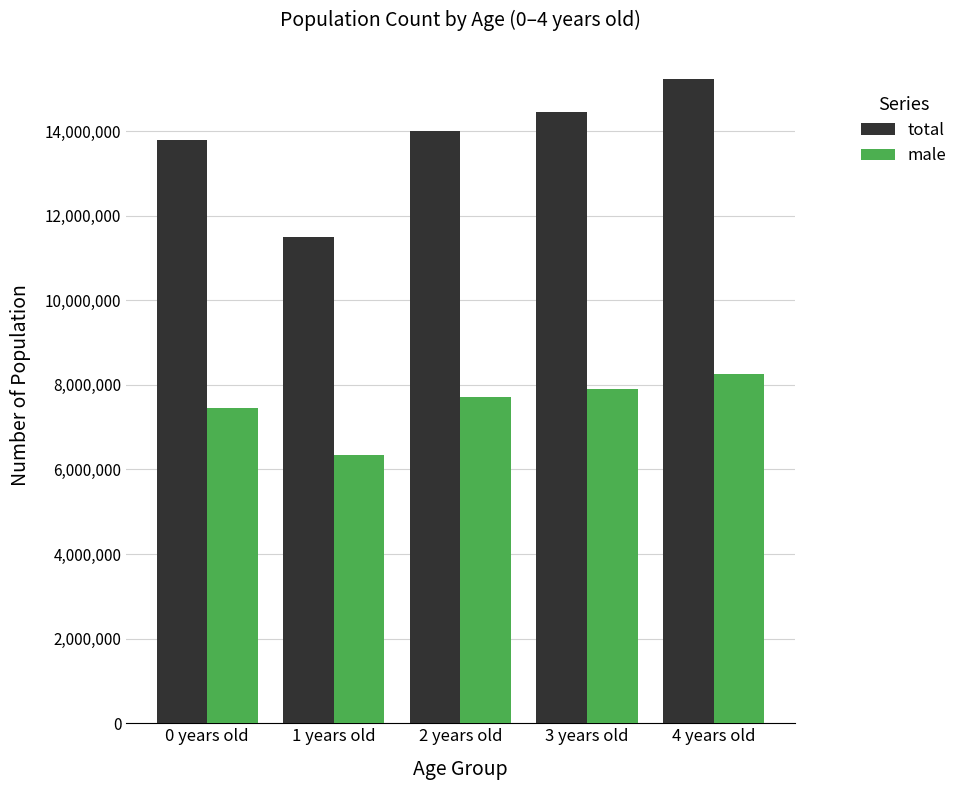

List the labels in order of total value, smallest first.

1 years old, 0 years old, 2 years old, 3 years old, 4 years old